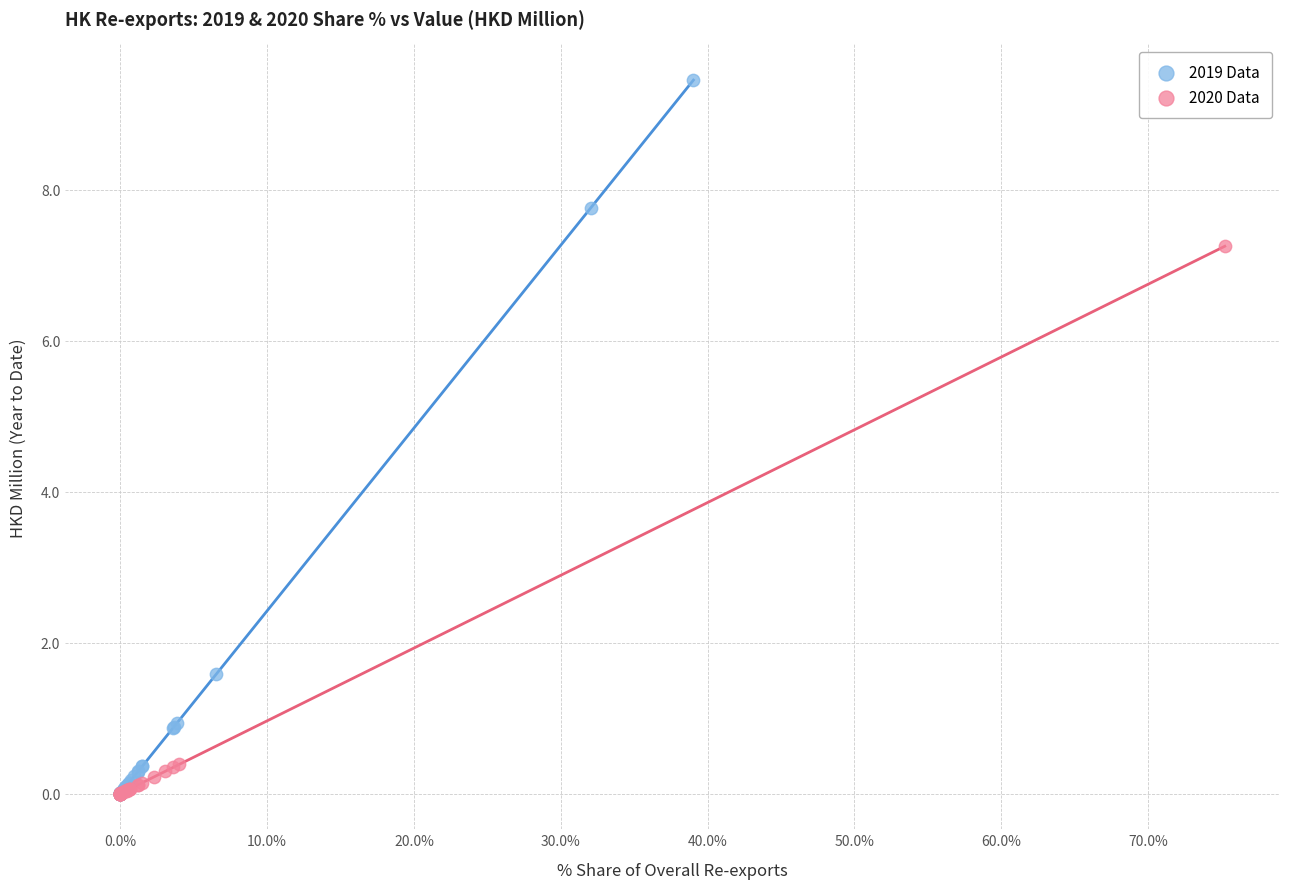

Which series contains the highest Y value?

2019 Data